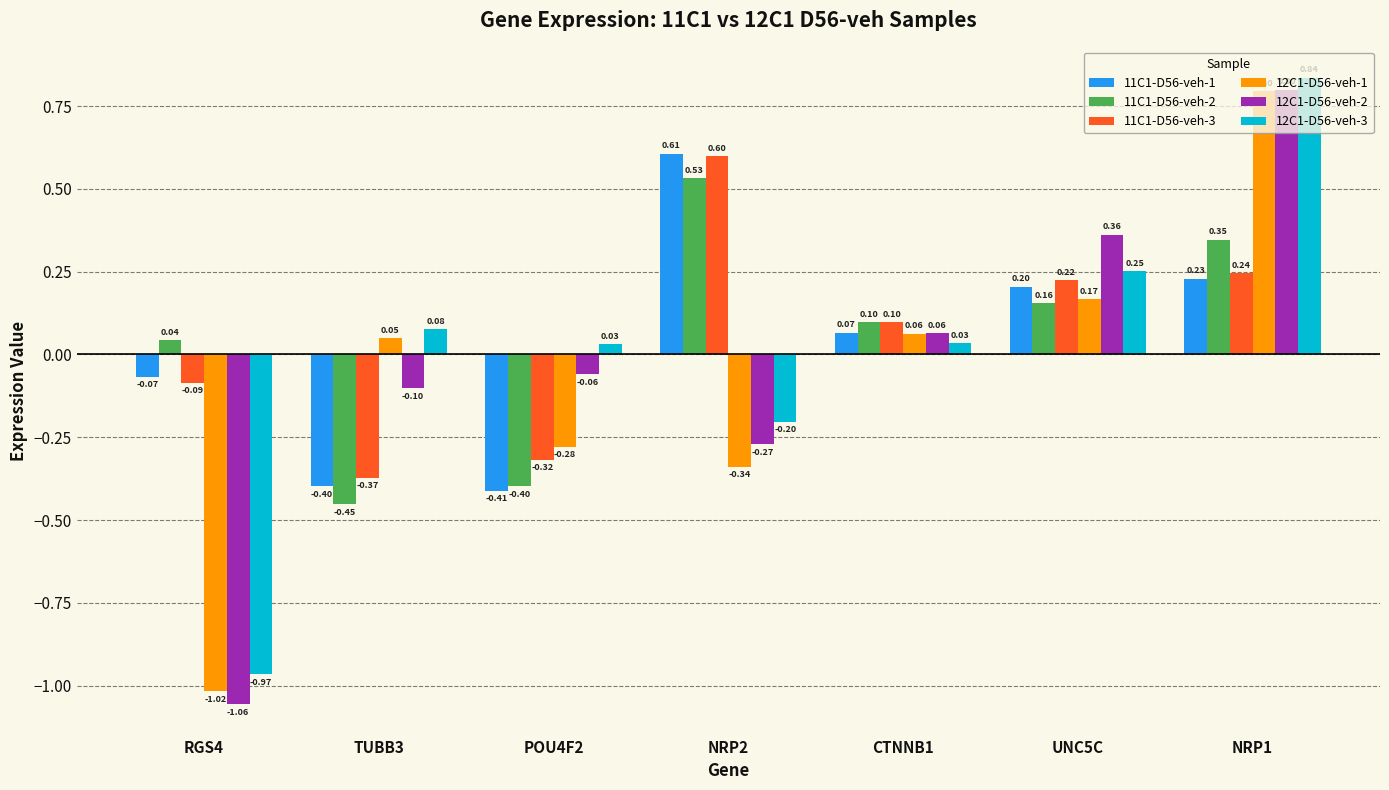

What are all the series names shown in the legend?

11C1-D56-veh-1, 11C1-D56-veh-2, 11C1-D56-veh-3, 12C1-D56-veh-1, 12C1-D56-veh-2, 12C1-D56-veh-3